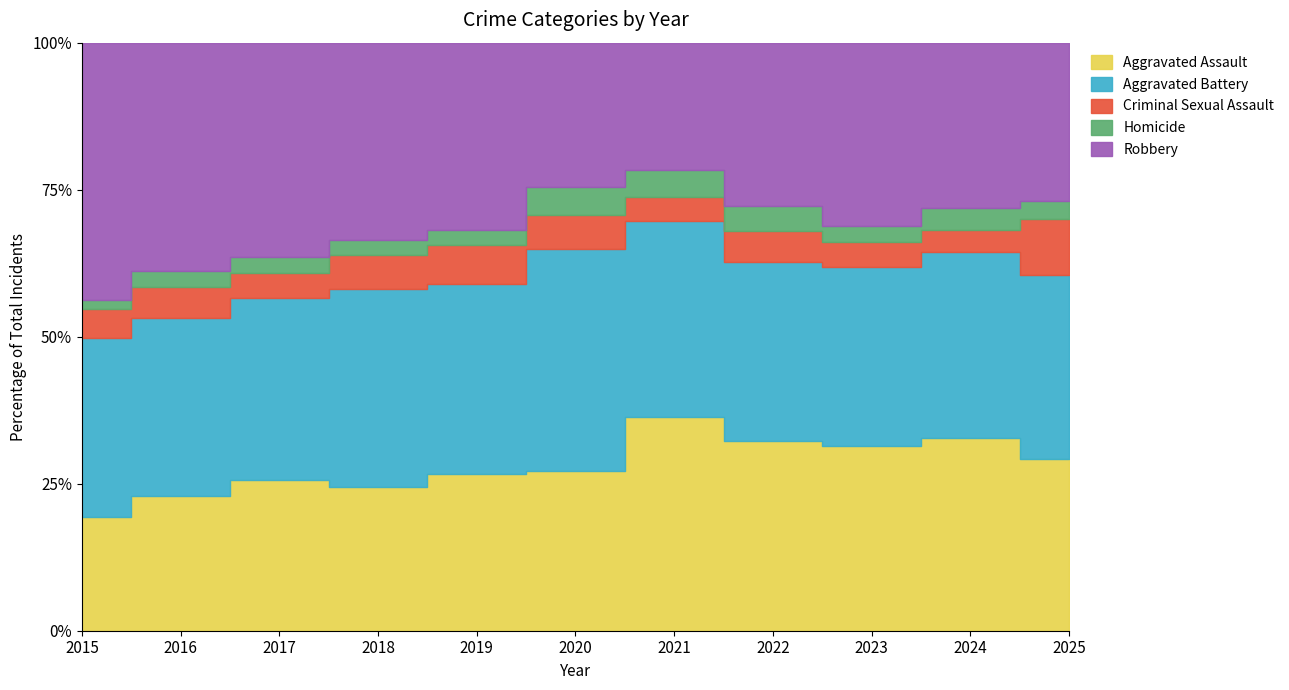

Rank the series by their maximum value, from lowest to highest.

Homicide, Criminal Sexual Assault, Aggravated Assault, Aggravated Battery, Robbery